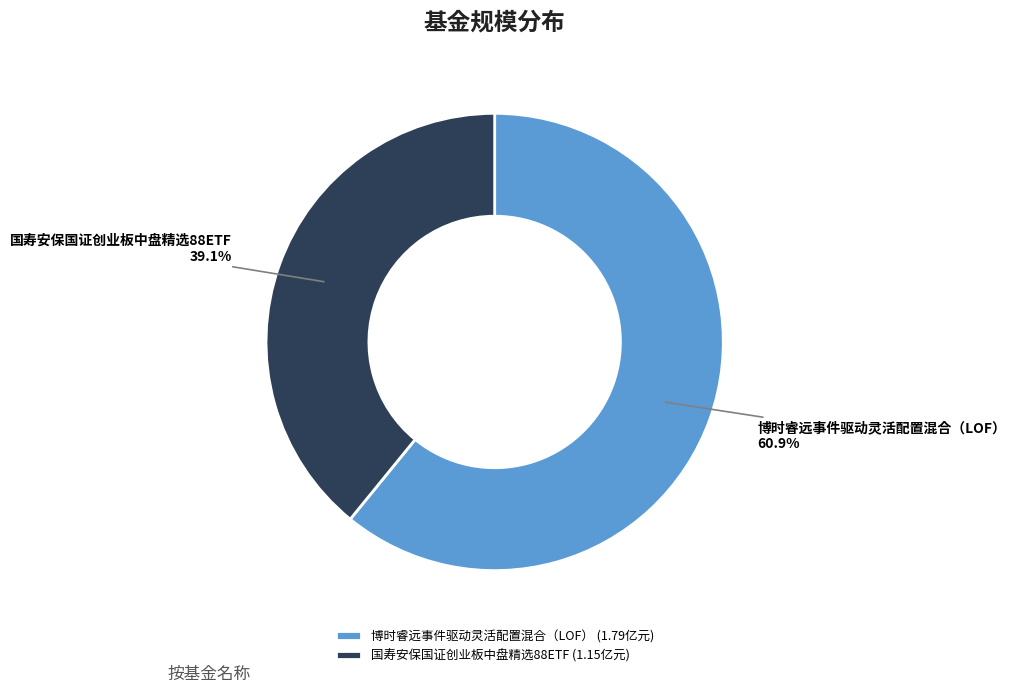

Which slice represents more than half of the pie?

博时睿远事件驱动灵活配置混合（LOF）